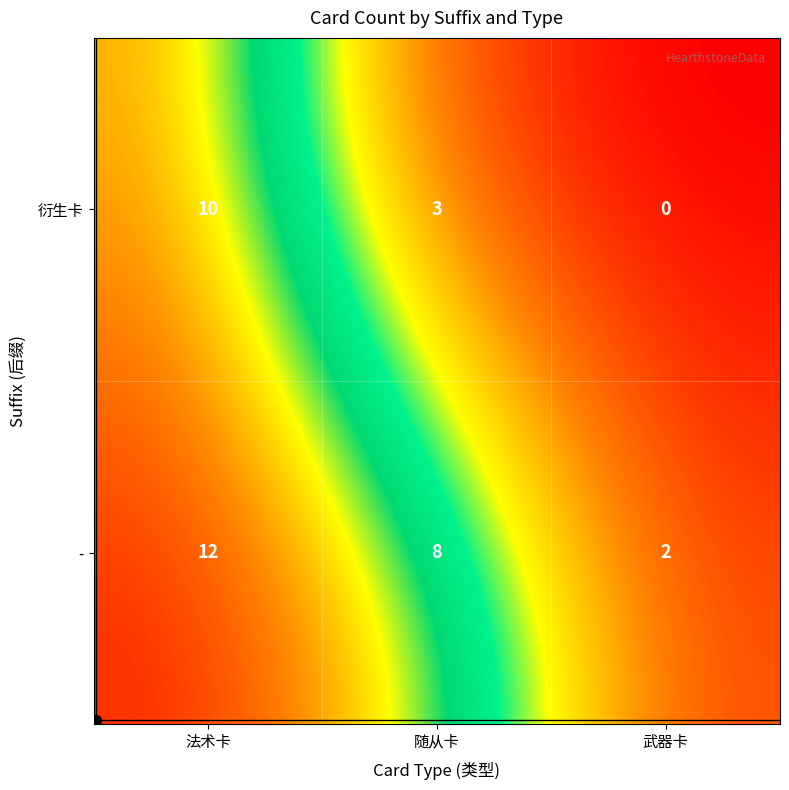

Is it true that 衍生卡 equals 0 at 武器卡?

True